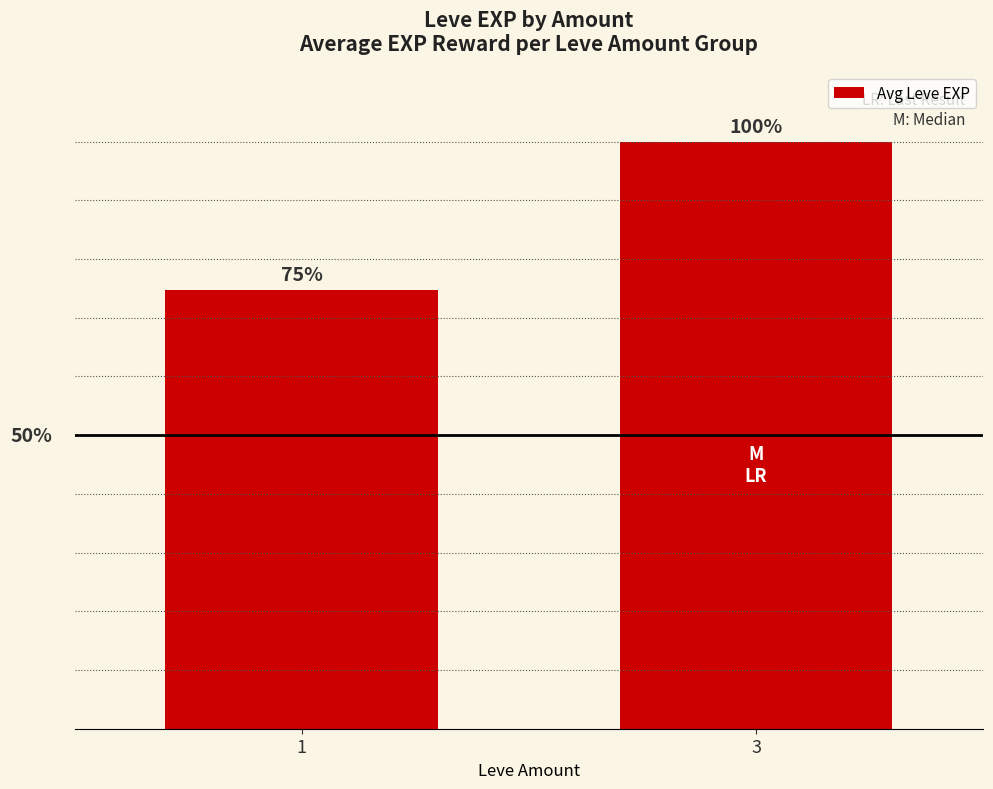

What value does the data have at 3?

22768.6